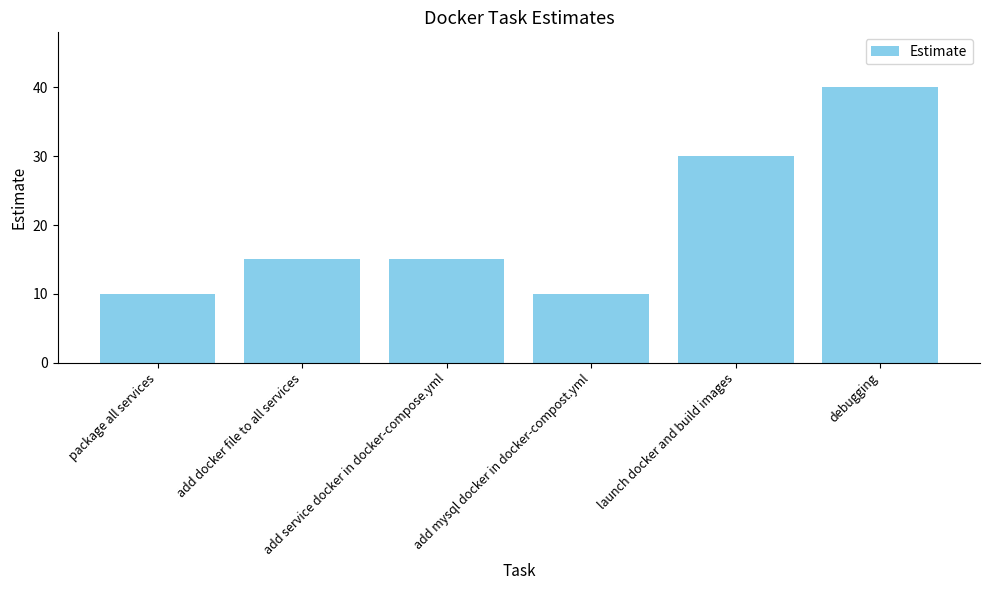

What is the value of the 2nd bar from the left?

15